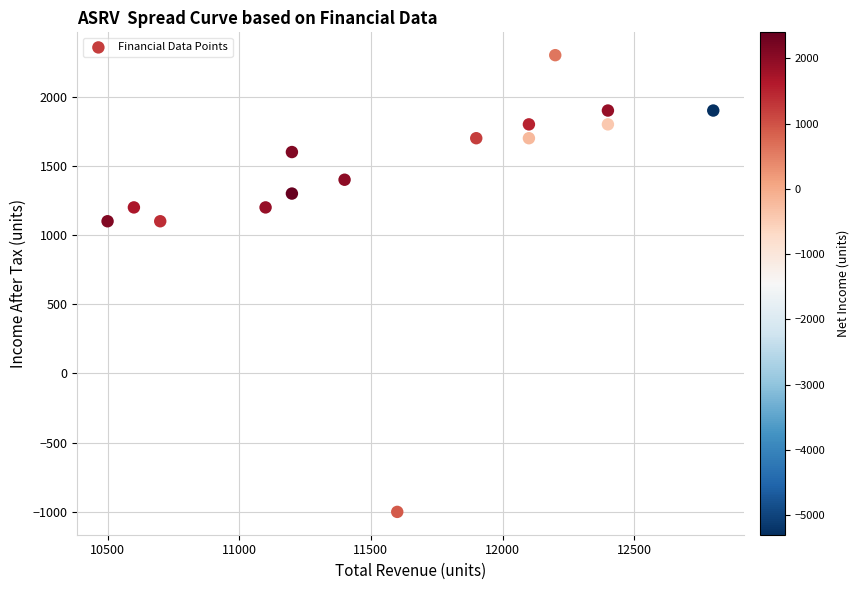

What is the range of X values (max minus min)?

2300